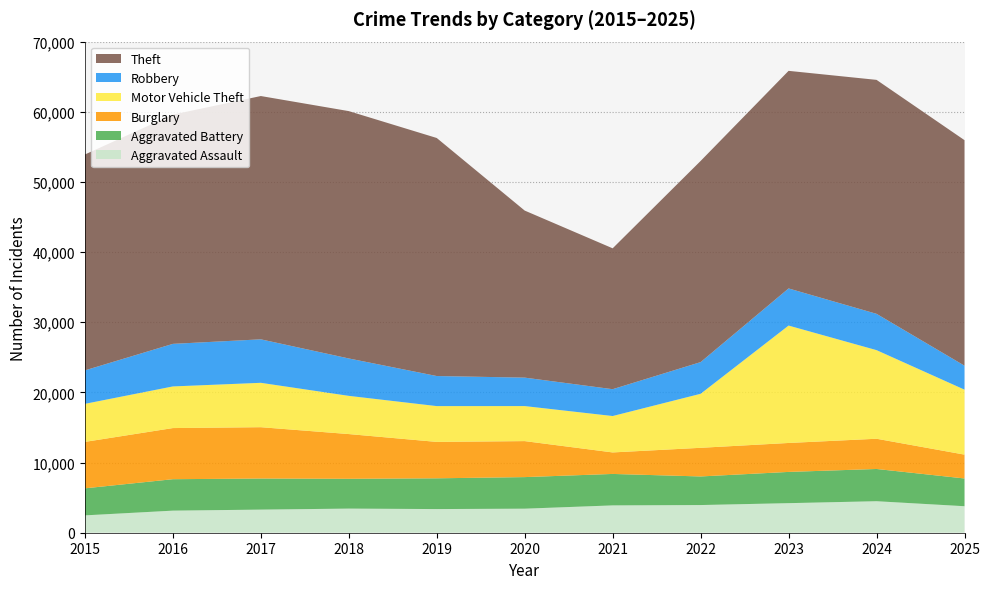

Reading left to right, transcribe all the data shown in this chart.

Aggravated Assault: 2015=2473	2016=3148	2017=3294	2018=3438	2019=3371	2020=3427	2021=3895	2022=3945	2023=4214	2024=4491	2025=3778
Aggravated Battery: 2015=3854	2016=4481	2017=4431	2018=4249	2019=4385	2020=4501	2021=4484	2022=4076	2023=4453	2024=4595	2025=3955
Burglary: 2015=6618	2016=7288	2017=7316	2018=6375	2019=5189	2020=5131	2021=3065	2022=4082	2023=4126	2024=4309	2025=3398
Motor Vehicle Theft: 2015=5425	2016=5935	2017=6327	2018=5447	2019=5104	2020=4993	2021=5190	2022=7700	2023=16735	2024=12630	2025=9262
Robbery: 2015=4771	2016=6067	2017=6197	2018=5330	2019=4285	2020=4055	2021=3825	2022=4515	2023=5291	2024=5176	2025=3416
Theft: 2015=30771	2016=32679	2017=34679	2018=35256	2019=33930	2020=23810	2021=20080	2022=28673	2023=31015	2024=33348	2025=32145